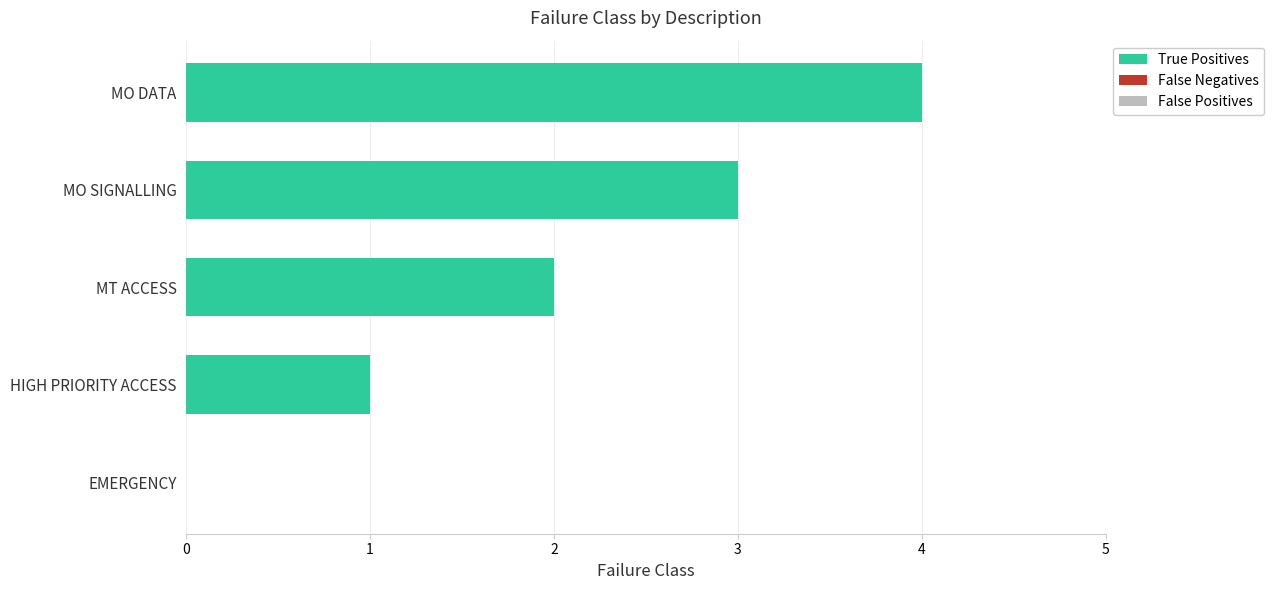

What is the sum of all values?

10